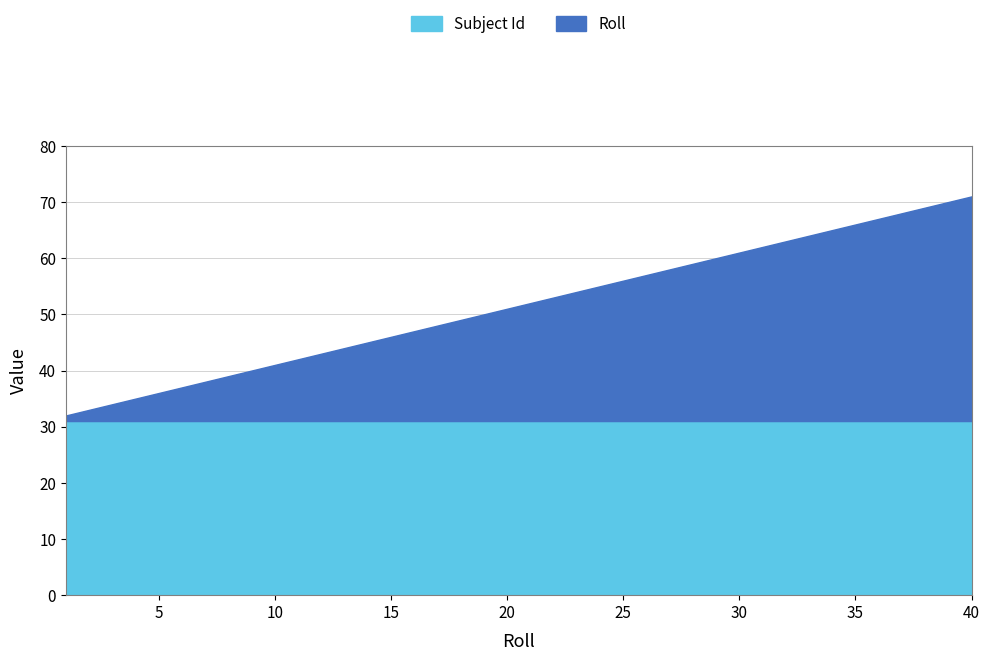

The Subject Id series shows 16 at 23. True or false?

False